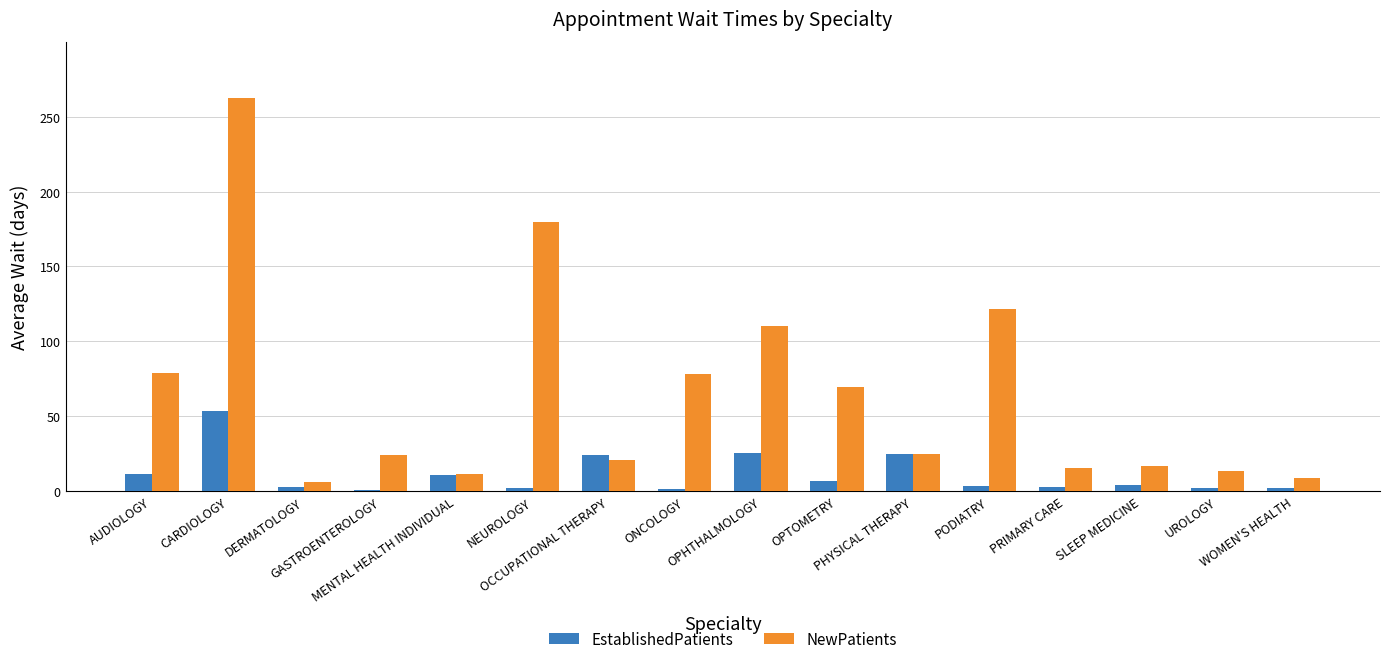

Rank the series by their average value, from lowest to highest.

EstablishedPatients, NewPatients